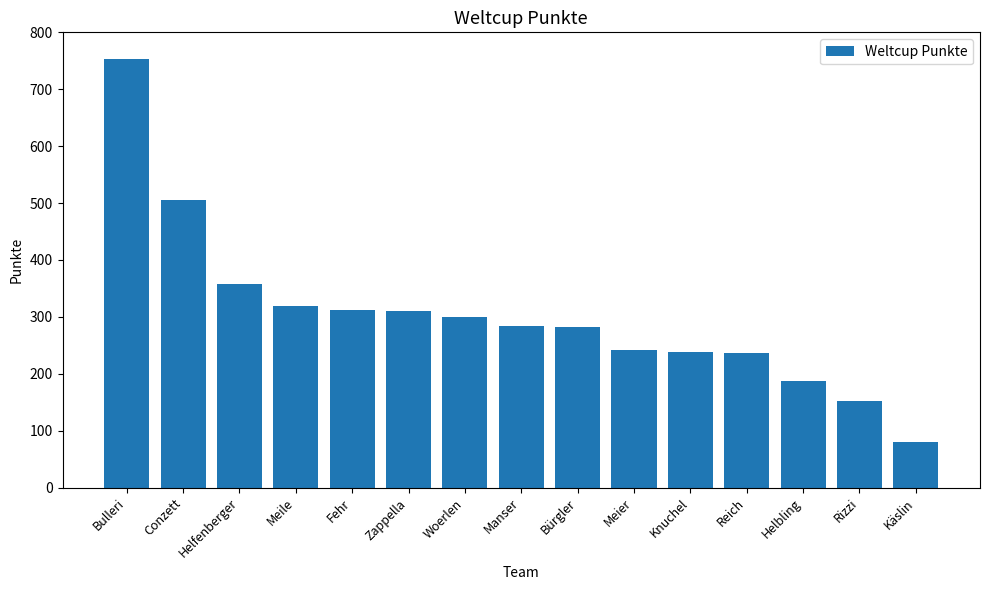

Which has a higher value, Käslin or Meile?

Meile